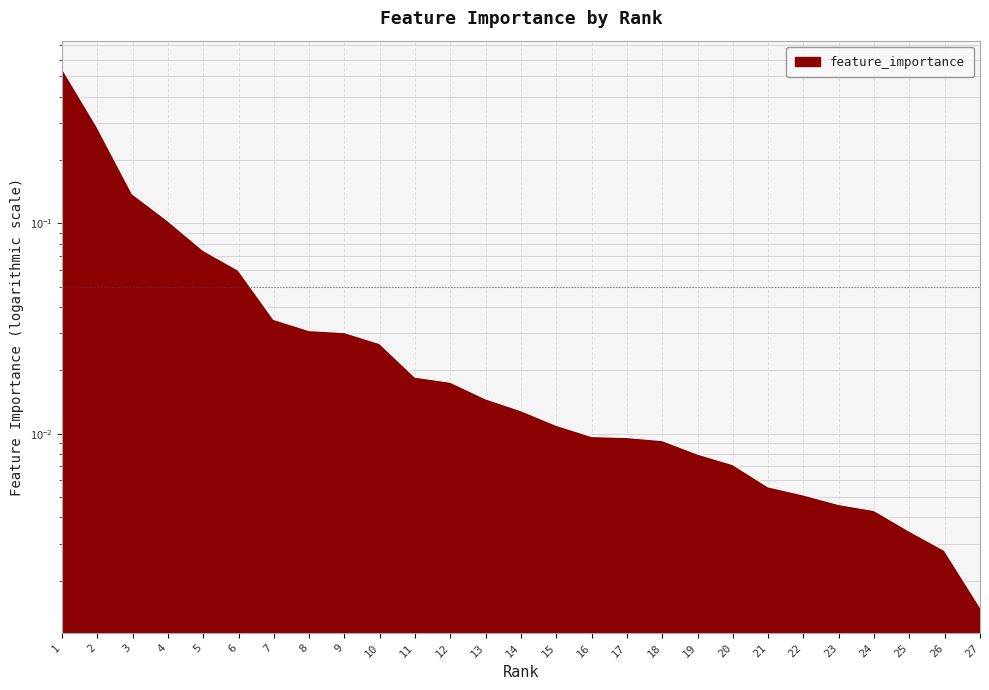

What is the change in value from 5 to 20?

-0.1